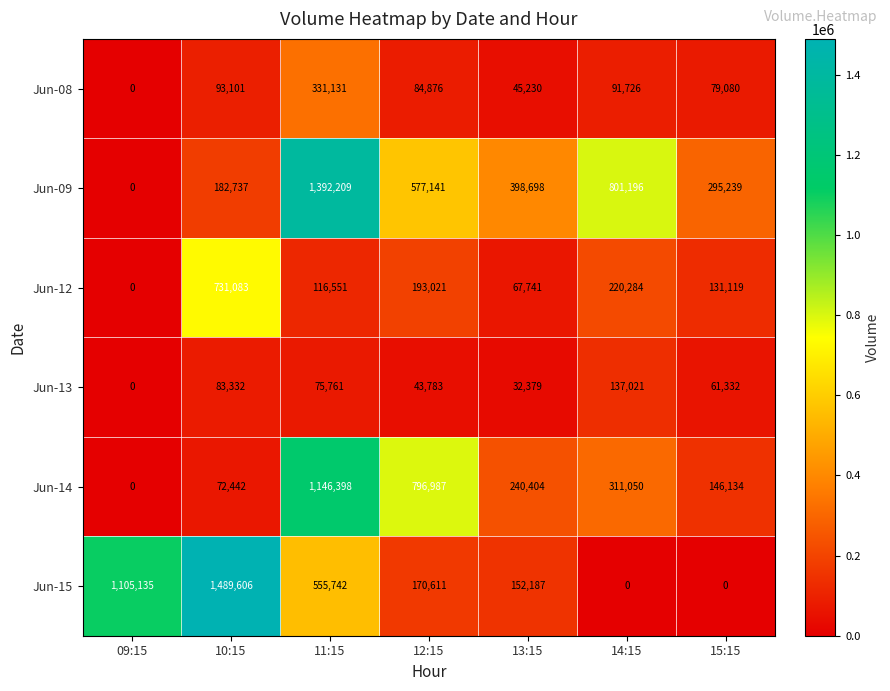

At which label does Jun-13 first exceed 61332?

10:15